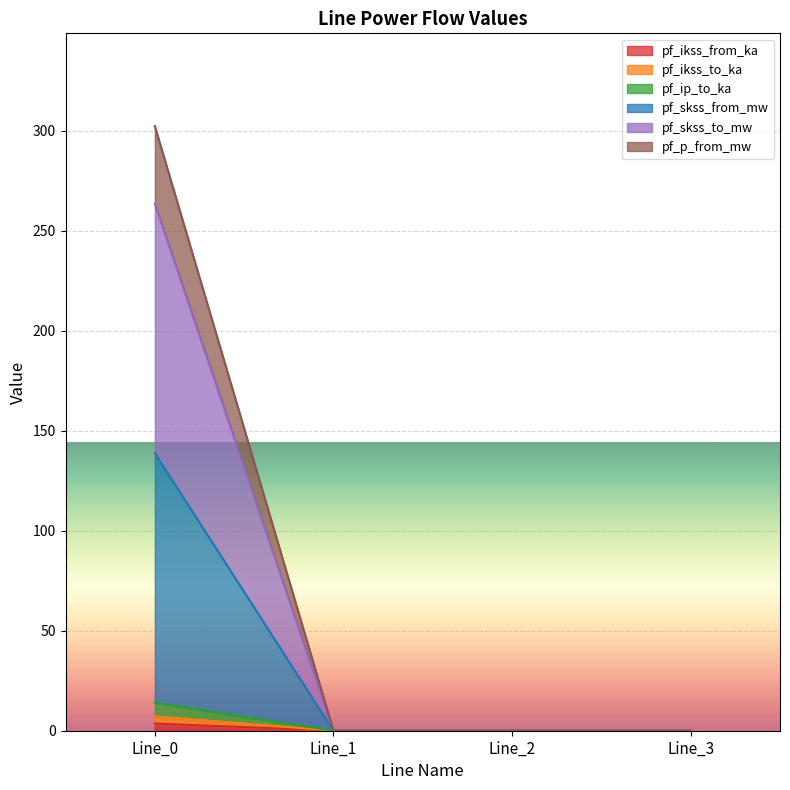

Where is pf_skss_to_mw nearest to the value 131?

Line_1